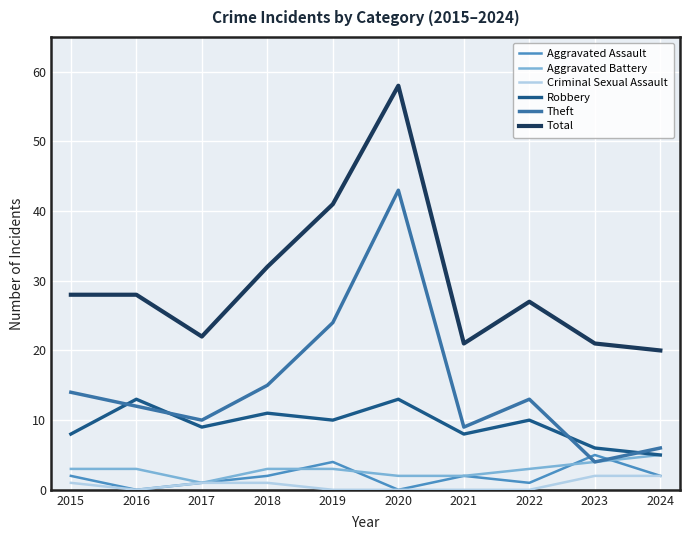

At which label is Theft closest to 23?

2019